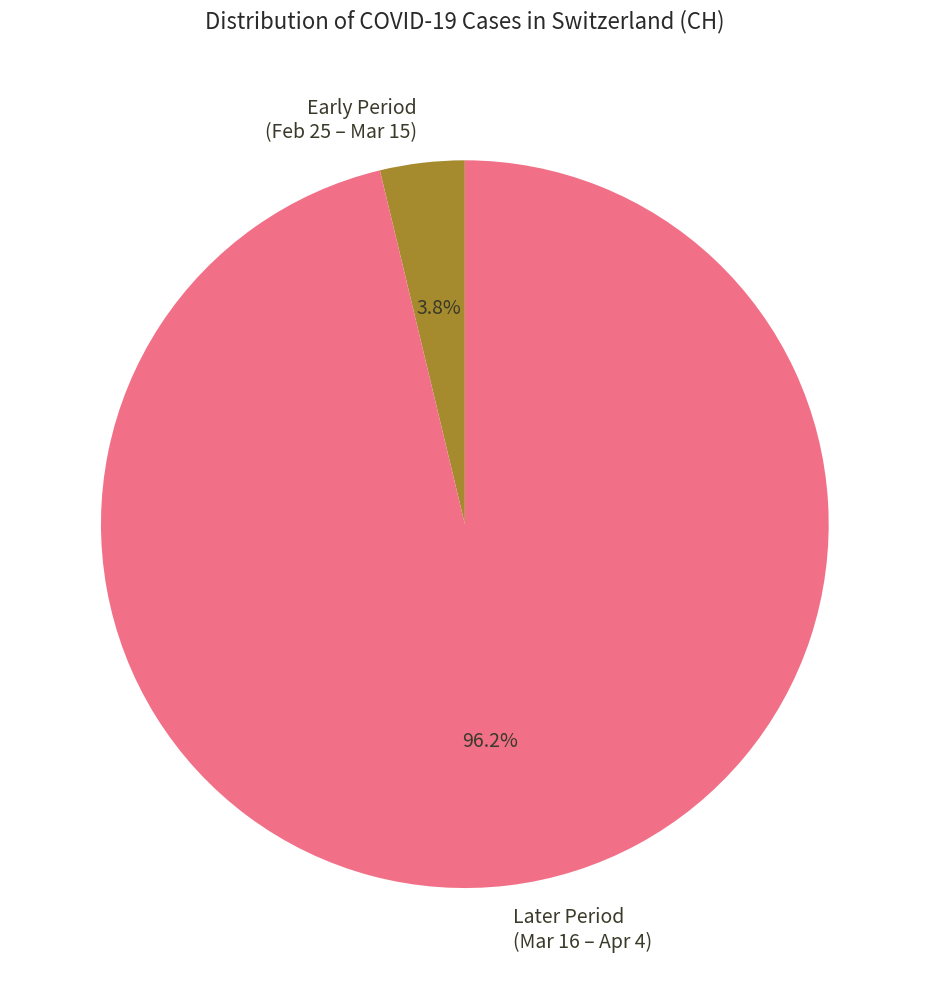

How many segments does this pie chart have?

2